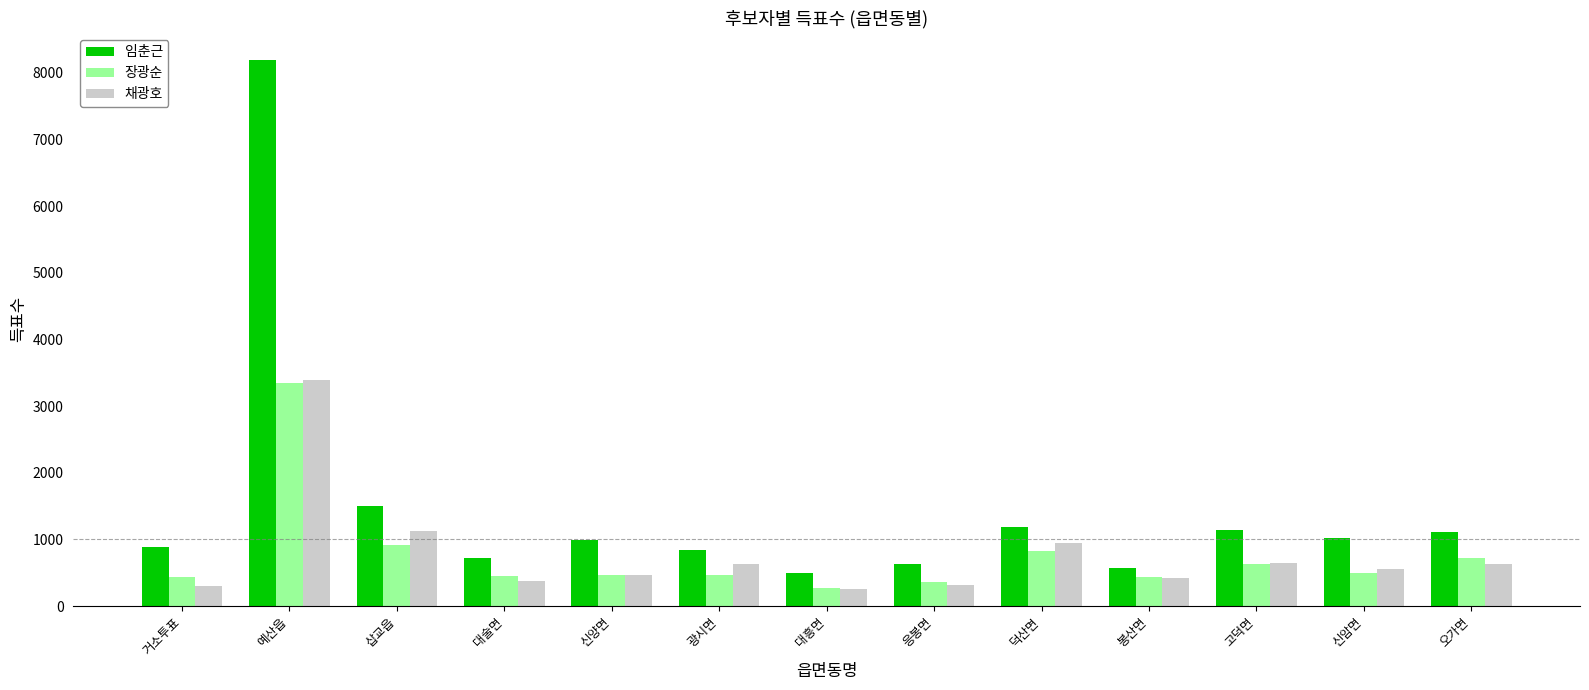

Is it true that 채광호 equals 379 at 대술면?

True